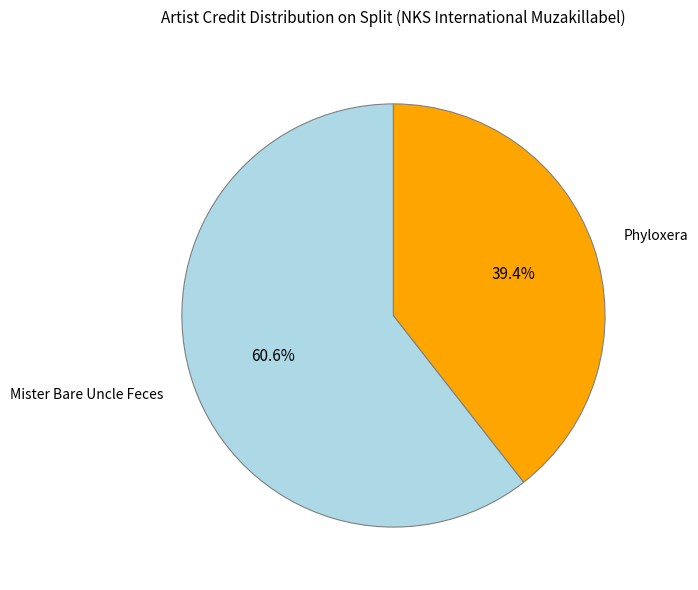

Does any single category account for the majority?

Yes